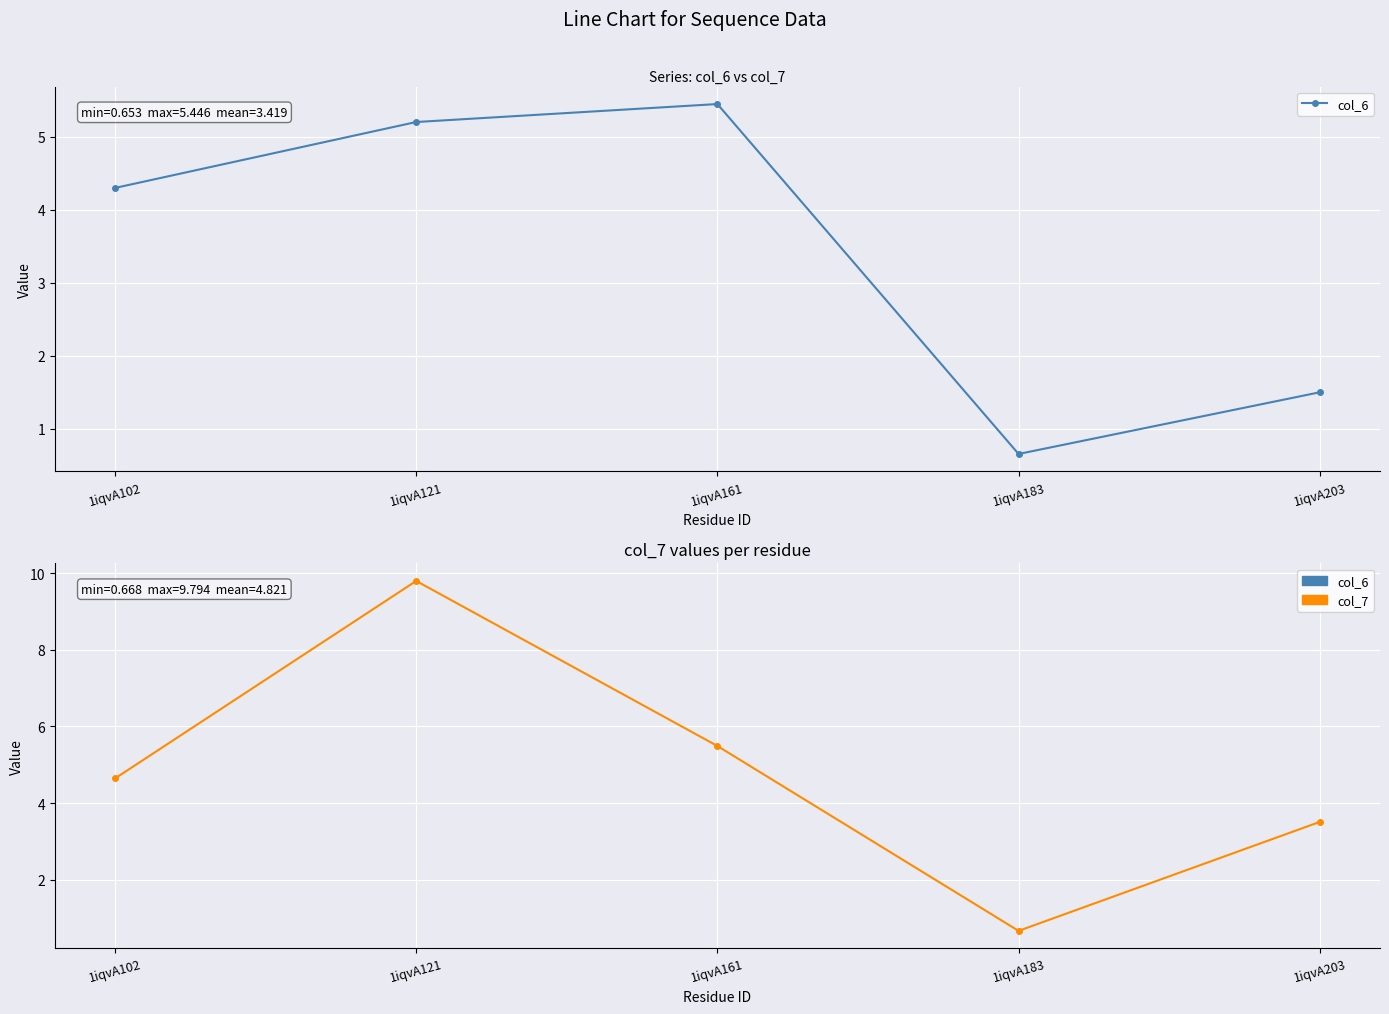

True or false: col_7 and col_6 cross at least once.

False